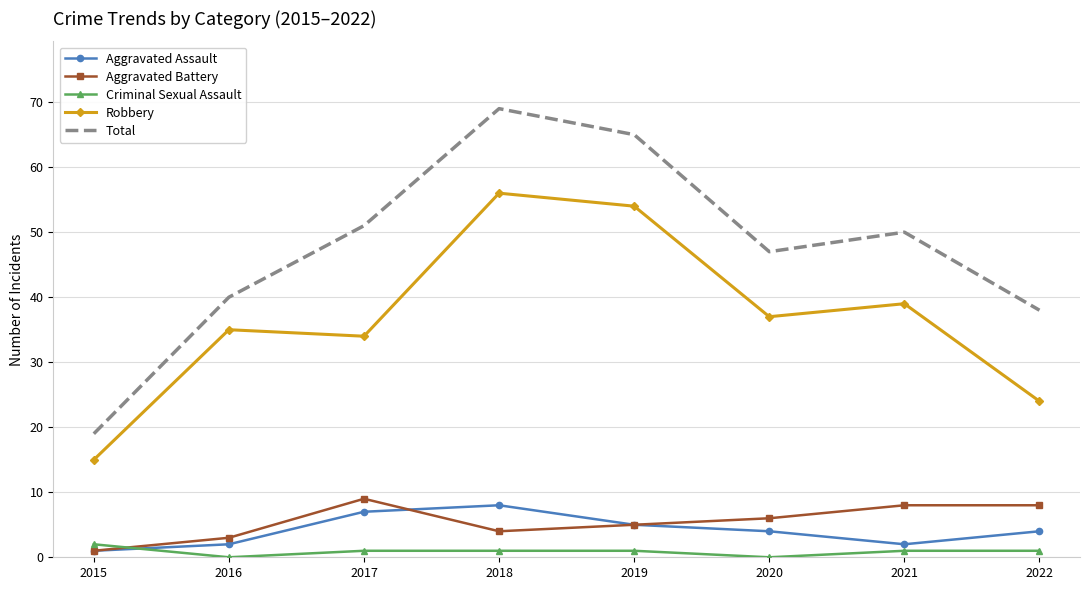

At which category does Aggravated Battery reach its first local peak?

2017